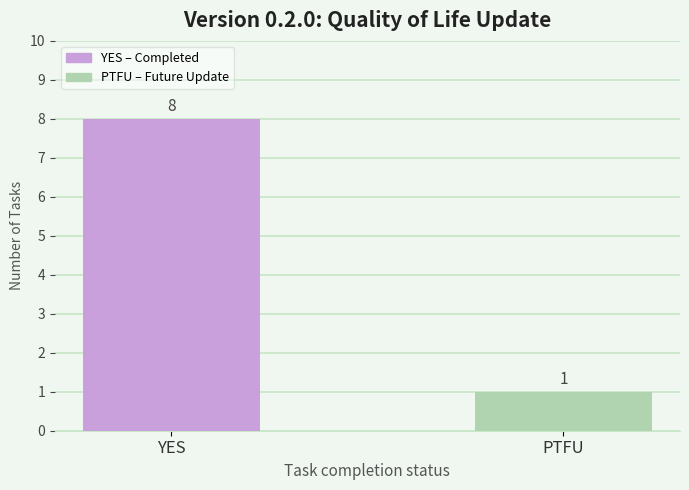

What is the maximum value shown in the chart?

8